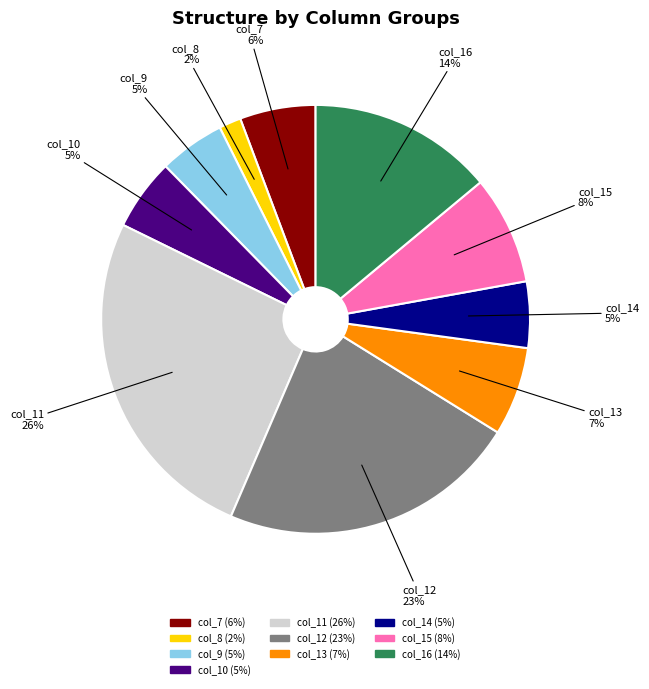

The col_13 slice represents 1% of the pie. True or false?

False